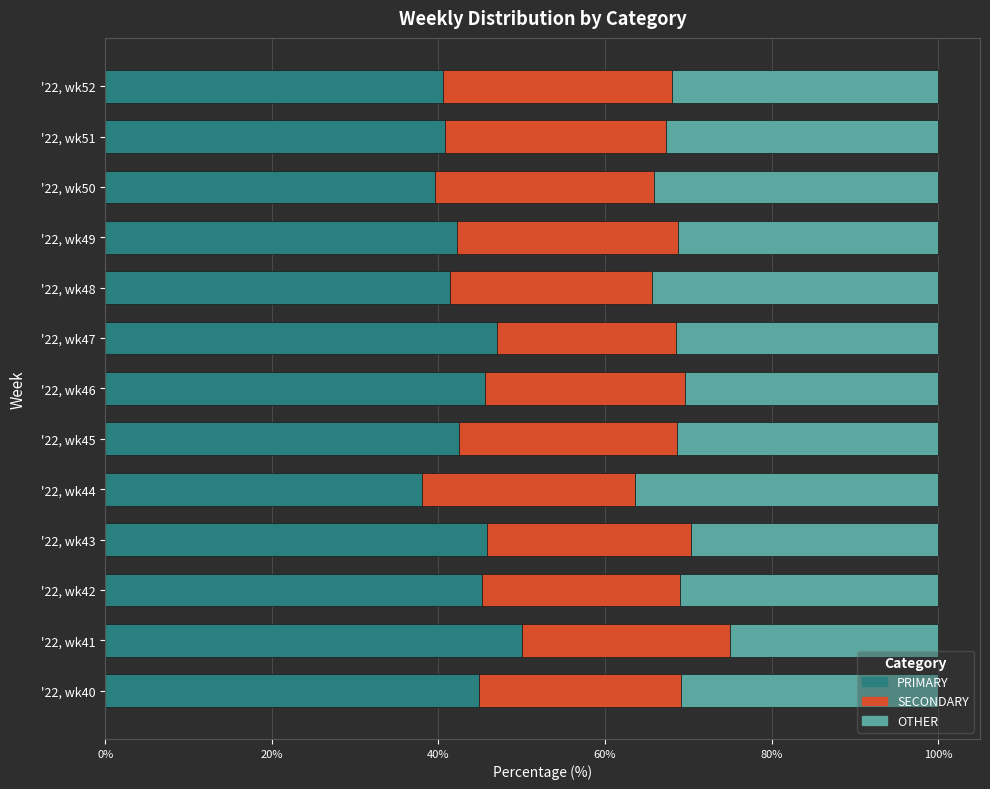

What is the difference between the PRIMARY values at '22, wk40 and '22, wk47?

2.2